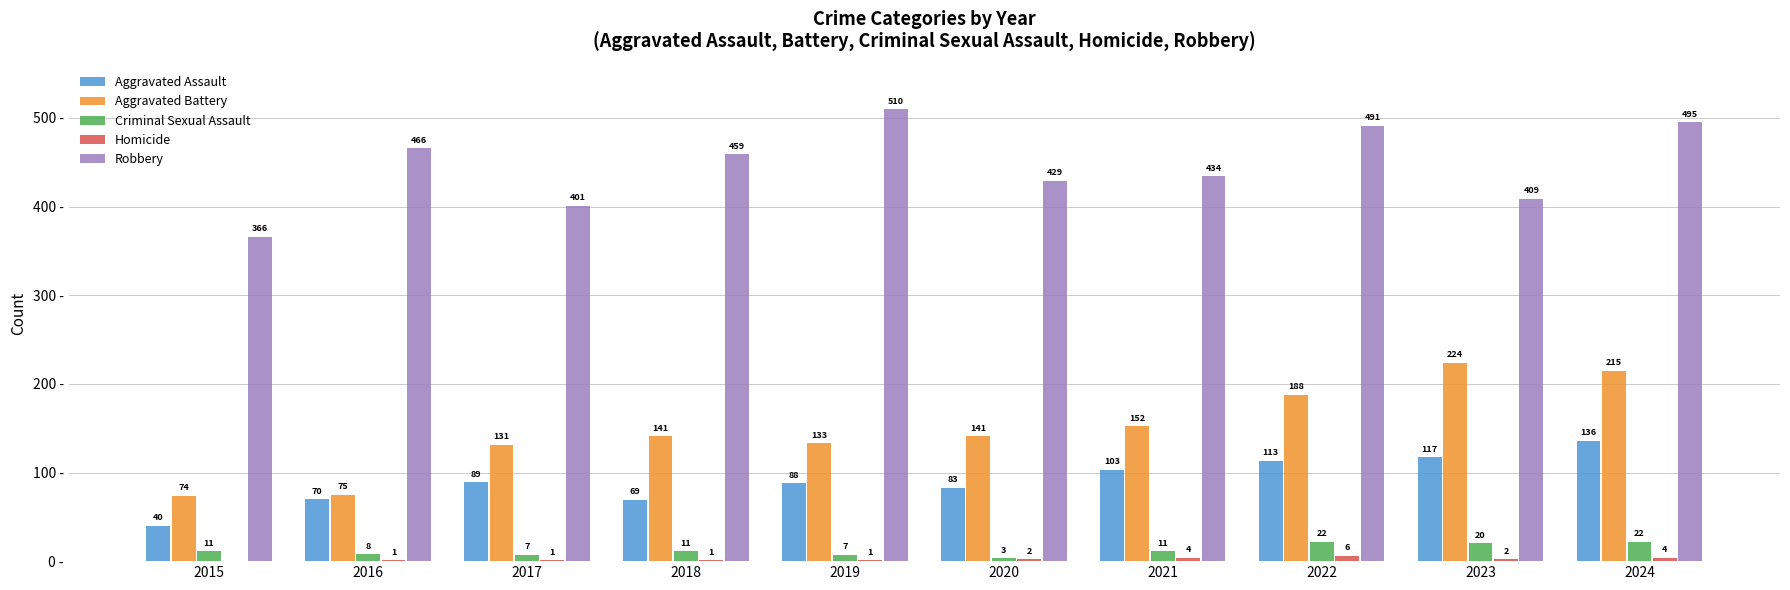

Which series has the largest total across all categories?

Robbery